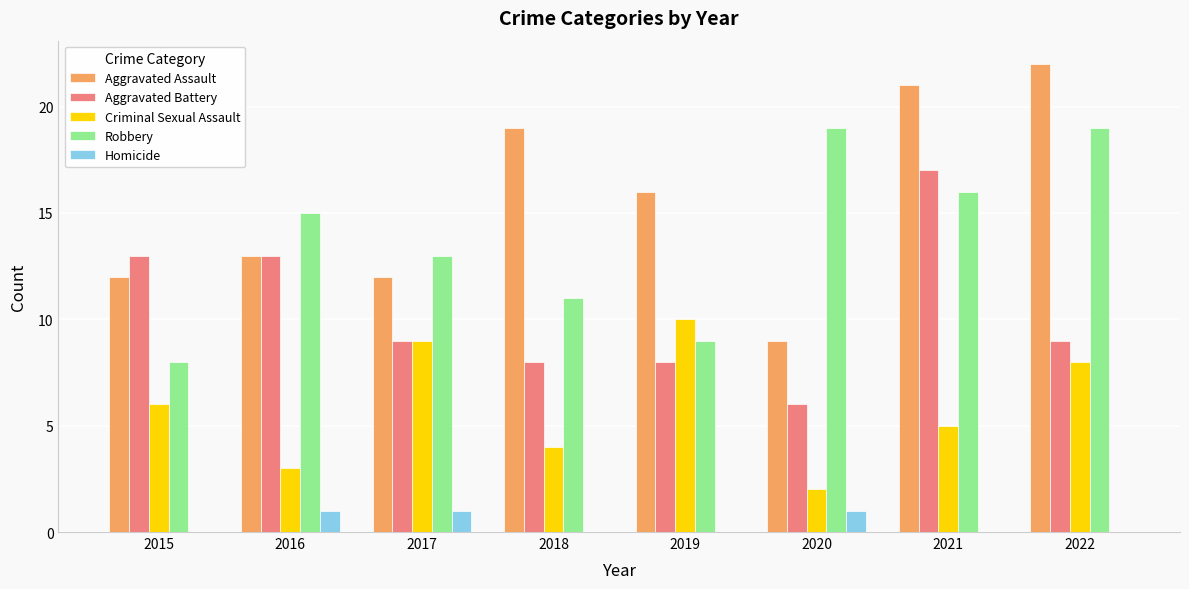

How many data points does each series have?

8